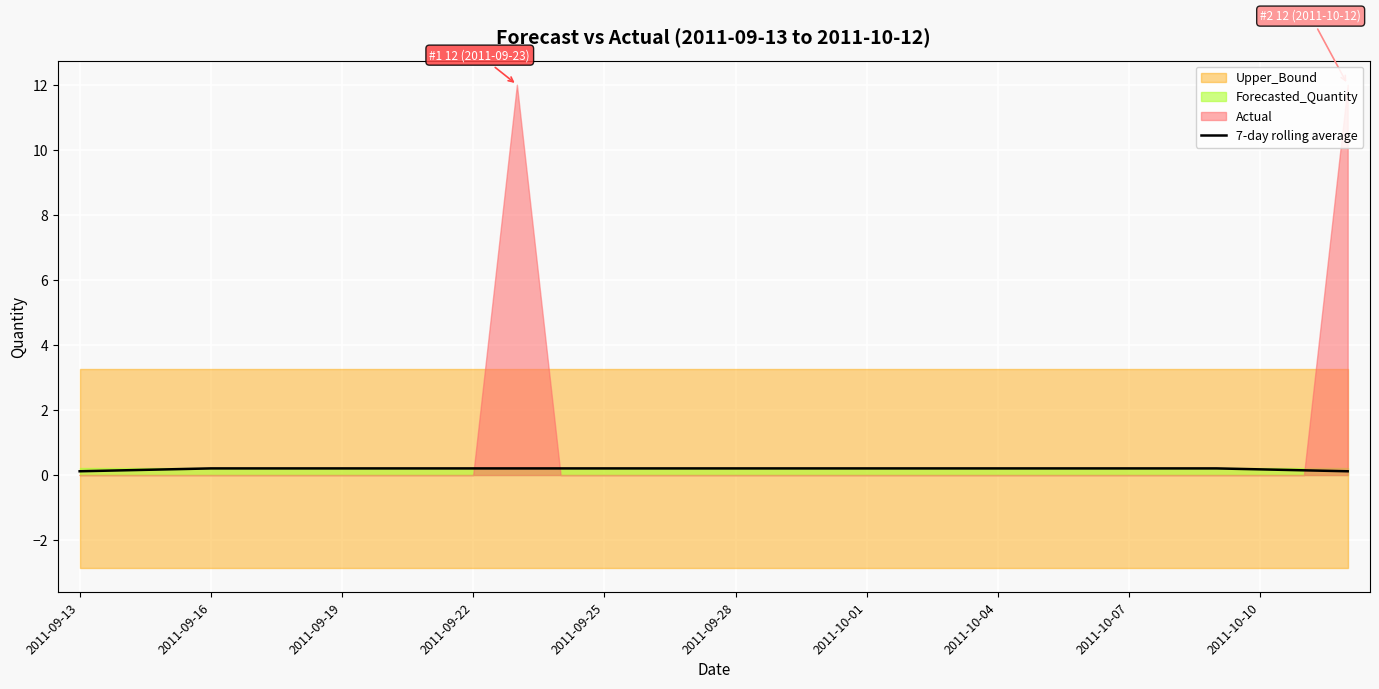

What is the change in value from 2011-09-13 to 20?

+0.1